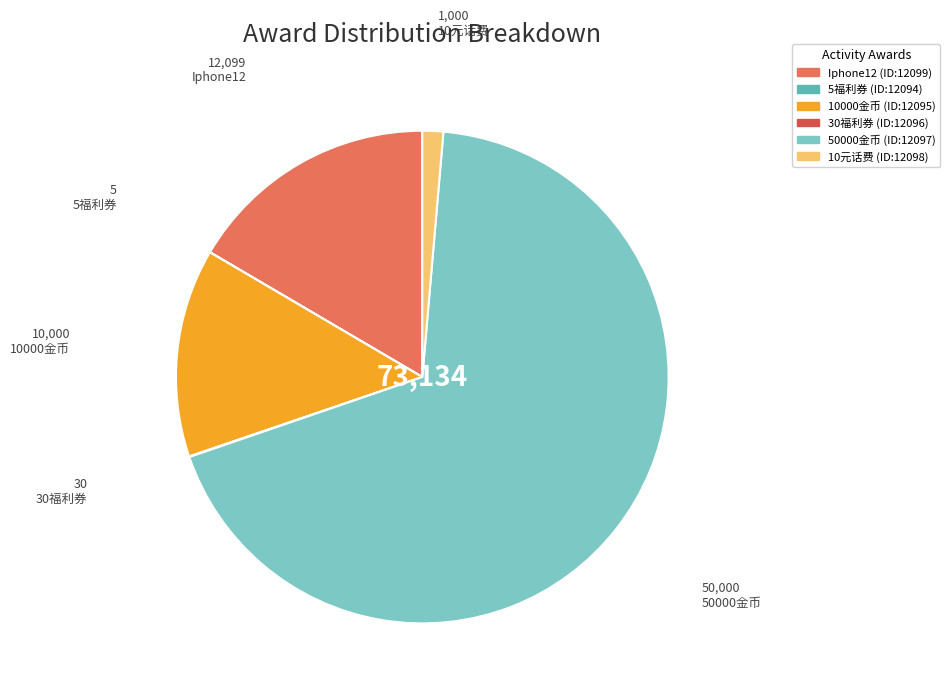

Rank the categories by value from highest to lowest.

50000金币, Iphone12, 10000金币, 10元话费, 30福利券, 5福利券